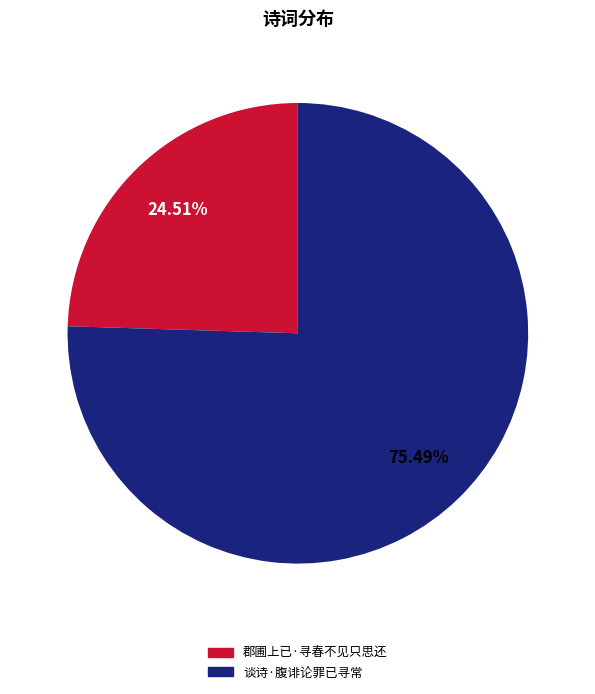

Which category has the biggest portion of the pie?

谈诗·腹诽论罪已寻常